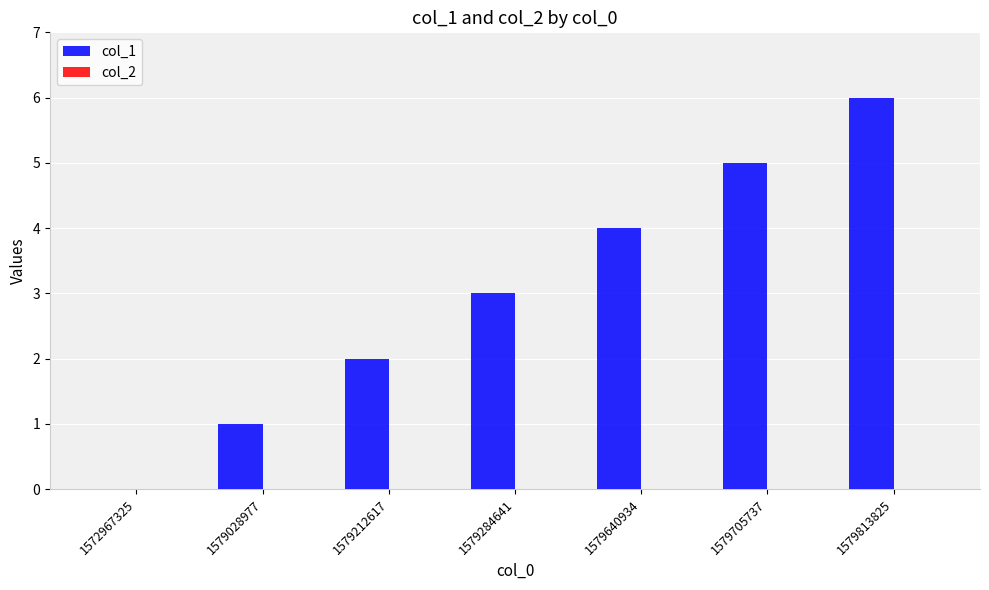

What is the change in value from 1579212617 to 1579640934?

+2